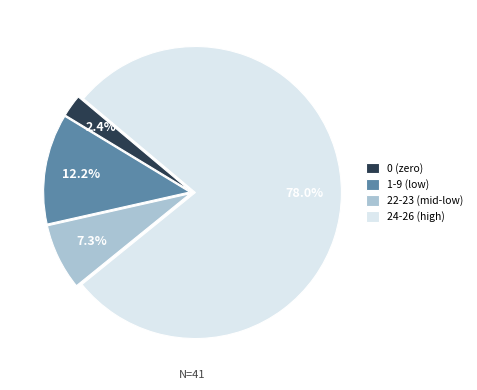

Approximately how many times larger is the value at 22-23 (mid-low) compared to 1-9 (low)?

0.6